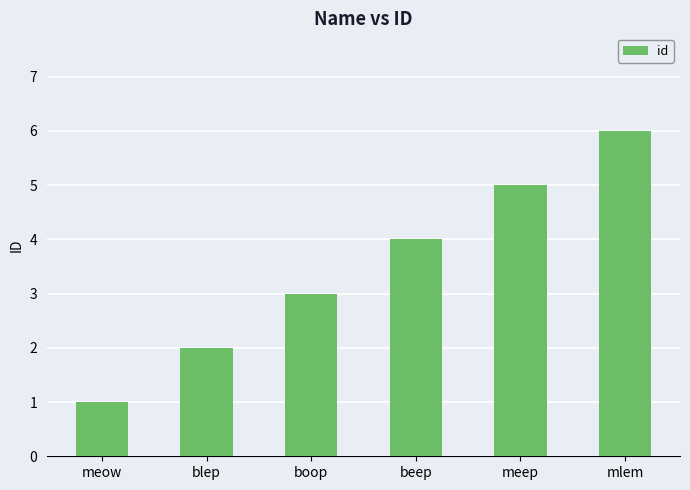

Count the values in the range 2 to 5.

4